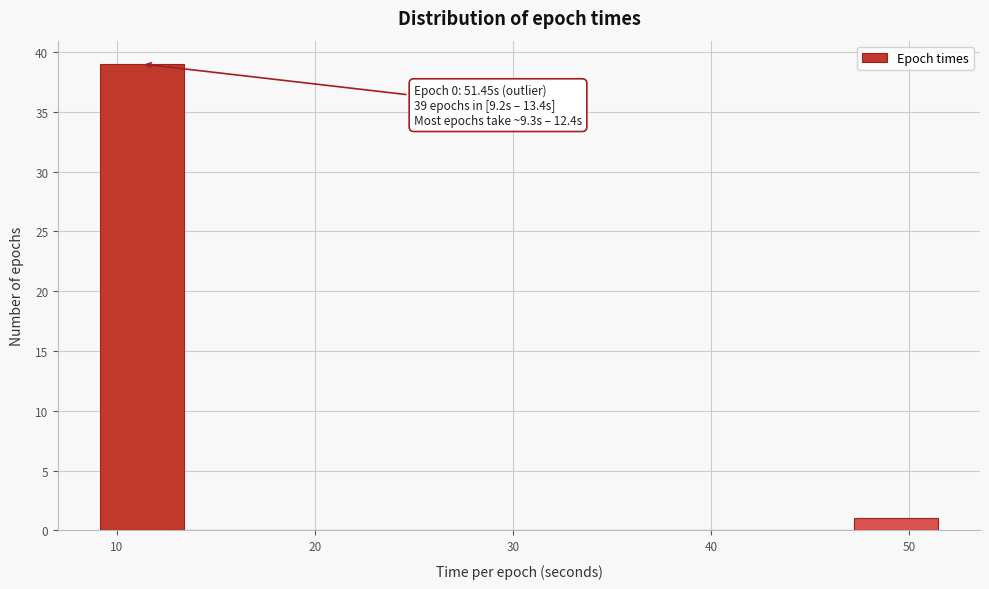

Which range on the x-axis has the tallest bar?

9 to 13